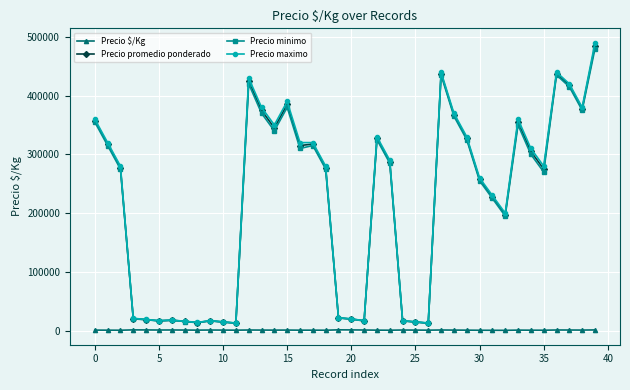

Which series has the widest spread of values?

Precio maximo